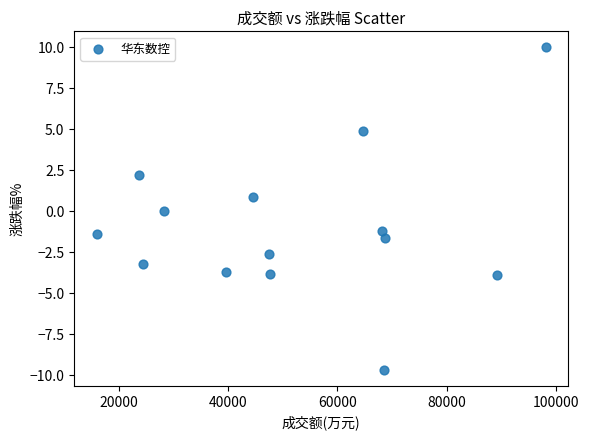

What is the range of X values (max minus min)?

82156.0